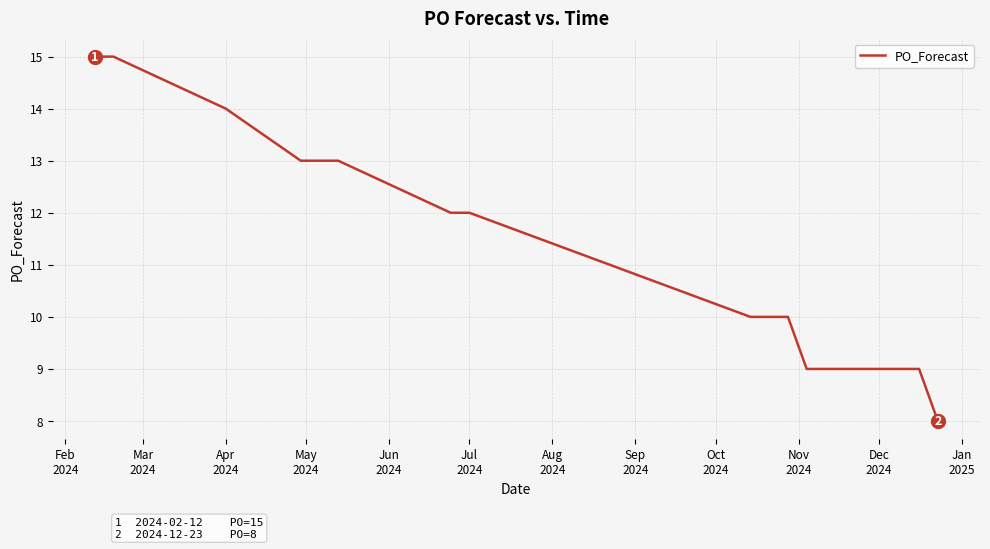

What is the difference between the maximum and minimum values?

7